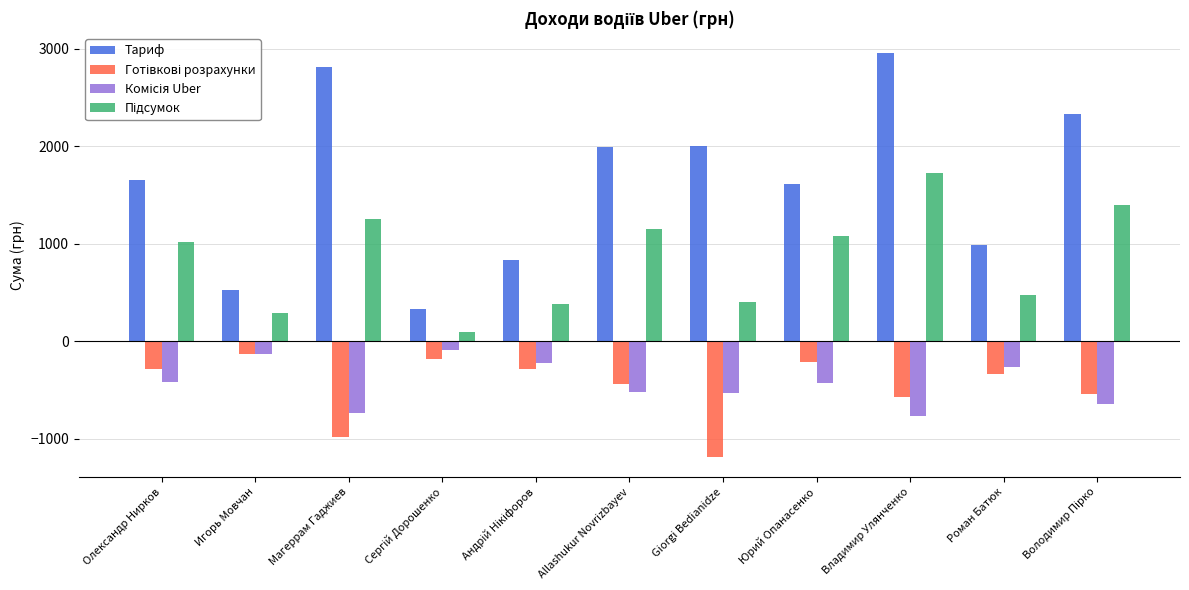

What is the label of the 9th bar from the right?

Магеррам Гаджиев